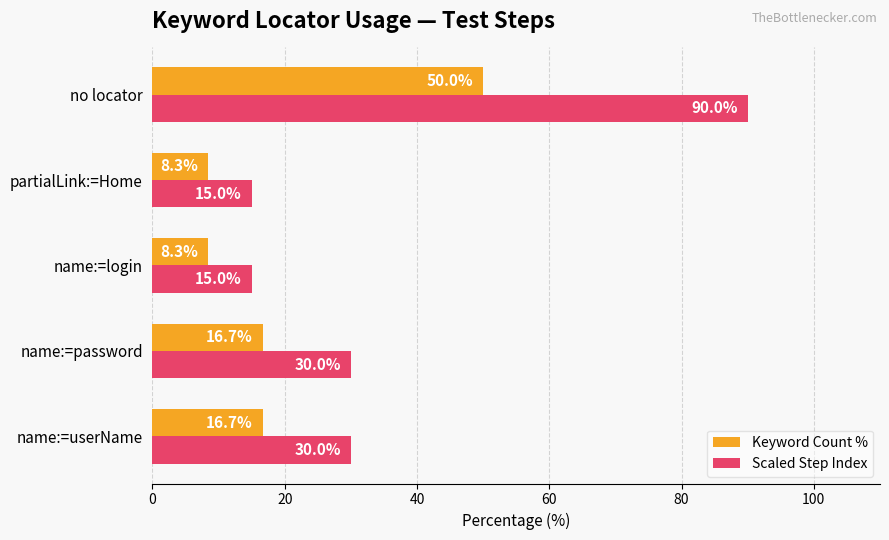

What is the difference between the maximum and minimum values in the Scaled Step Index series?

75.0